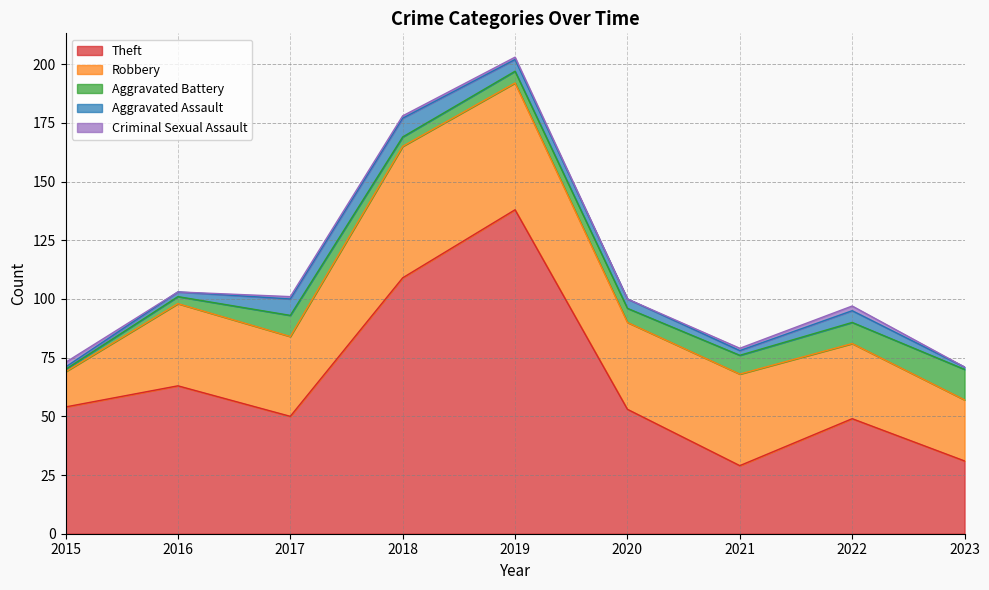

Reading left to right, extract all data points from this chart.

Theft: 2015=54	2016=63	2017=50	2018=109	2019=138	2020=53	2021=29	2022=49	2023=31
Robbery: 2015=15	2016=35	2017=34	2018=56	2019=54	2020=37	2021=39	2022=32	2023=26
Aggravated Battery: 2015=1	2016=3	2017=9	2018=4	2019=5	2020=6	2021=8	2022=9	2023=13
Aggravated Assault: 2015=1	2016=2	2017=7	2018=8	2019=5	2020=4	2021=2	2022=5	2023=1
Criminal Sexual Assault: 2015=2	2016=0	2017=1	2018=1	2019=1	2020=0	2021=1	2022=2	2023=0